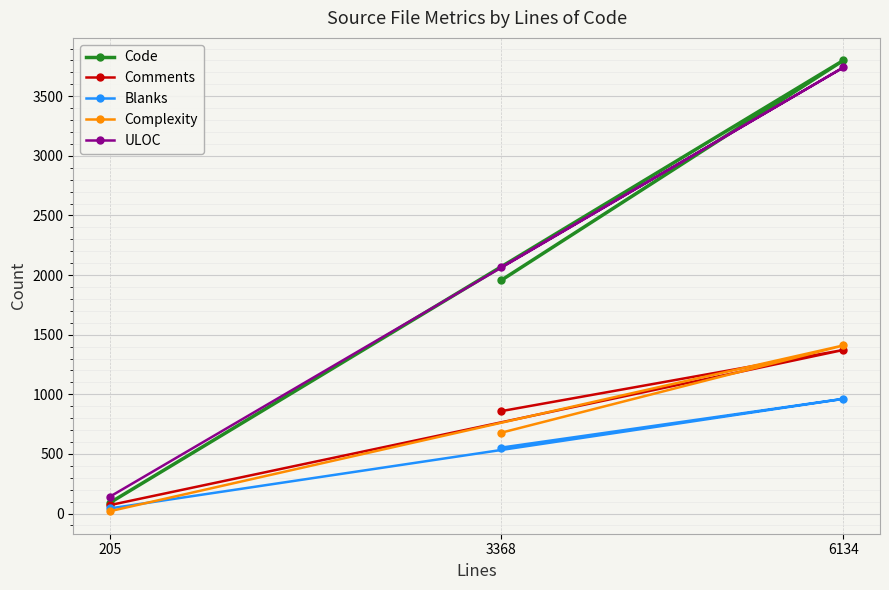

What is the minimum value for Blanks?

43